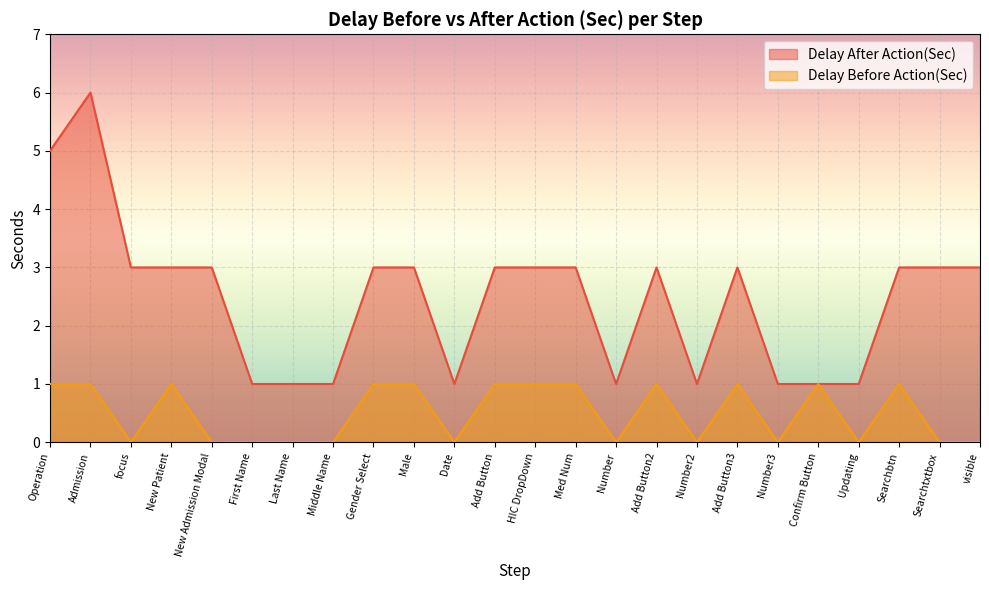

Between HIC DropDown and Add Button3, which series saw the biggest shift?

Delay After Action(Sec)